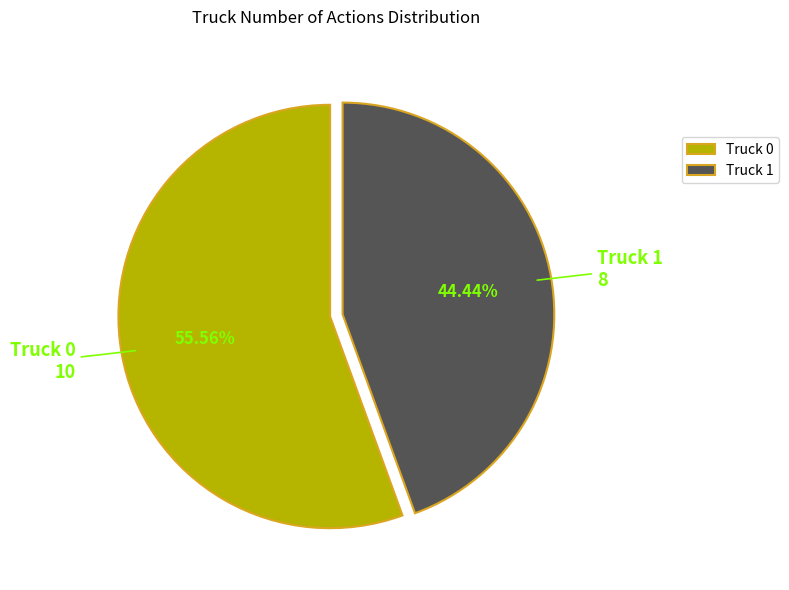

The Truck 1 slice represents 50% of the pie. True or false?

False